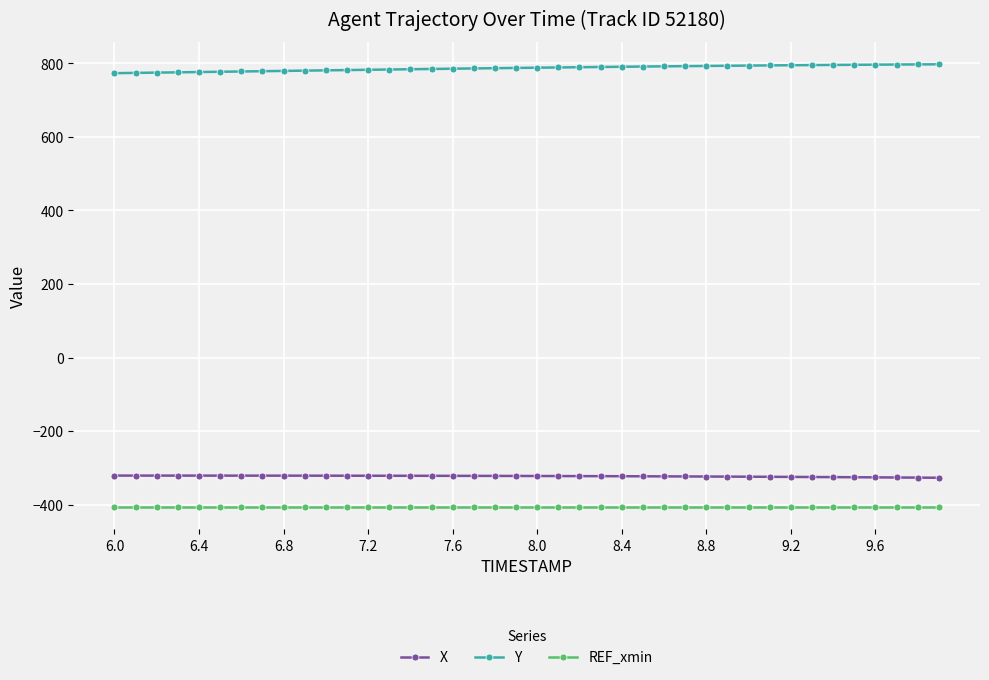

At how many categories does at least one series exceed 541?

40